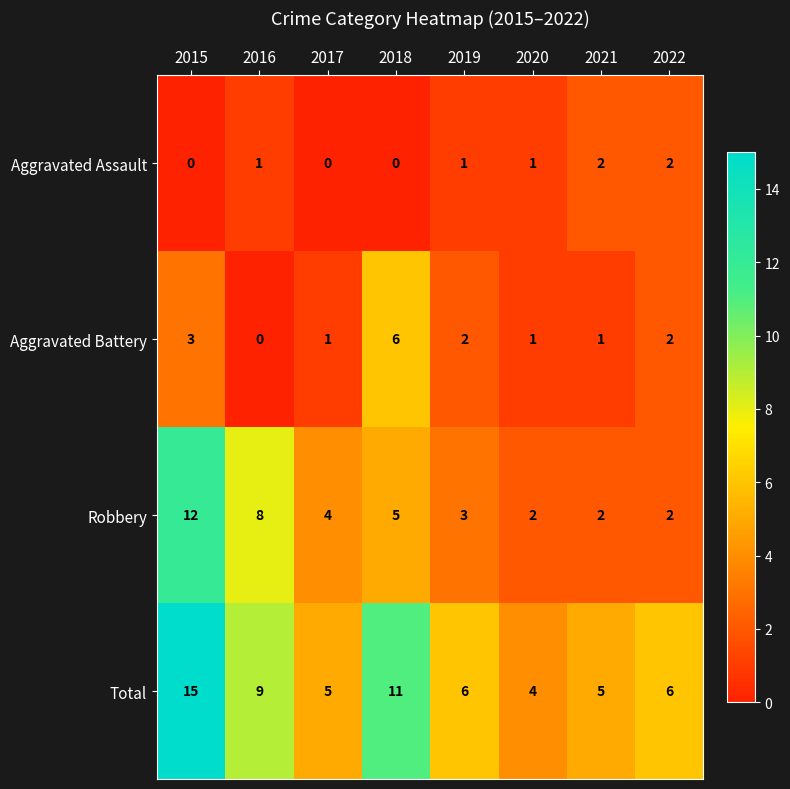

What is the total value across all series at 2015?

30